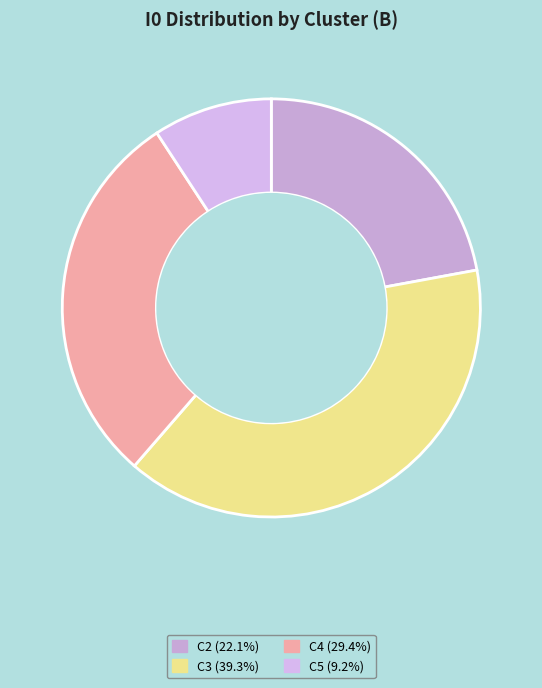

Count the number of slices in the pie.

4